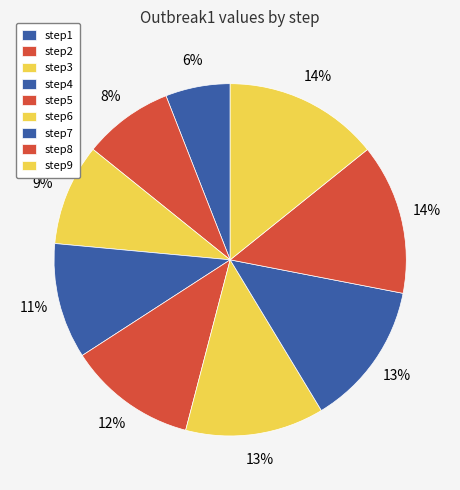

Count the number of slices in the pie.

9